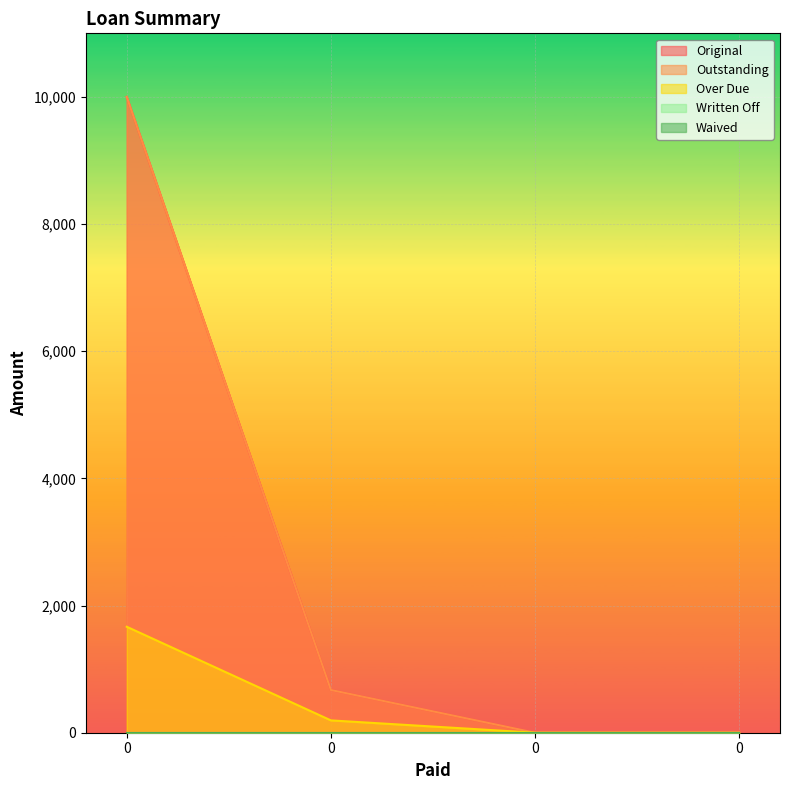

What is the difference between the maximum and minimum values in the Over Due series?

1666.7